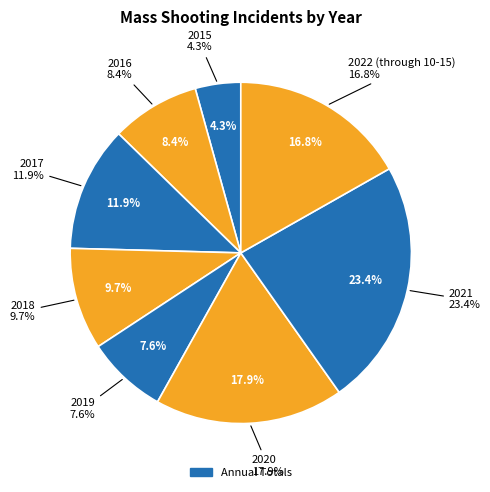

Between 2021 and 2016, which is larger?

2021